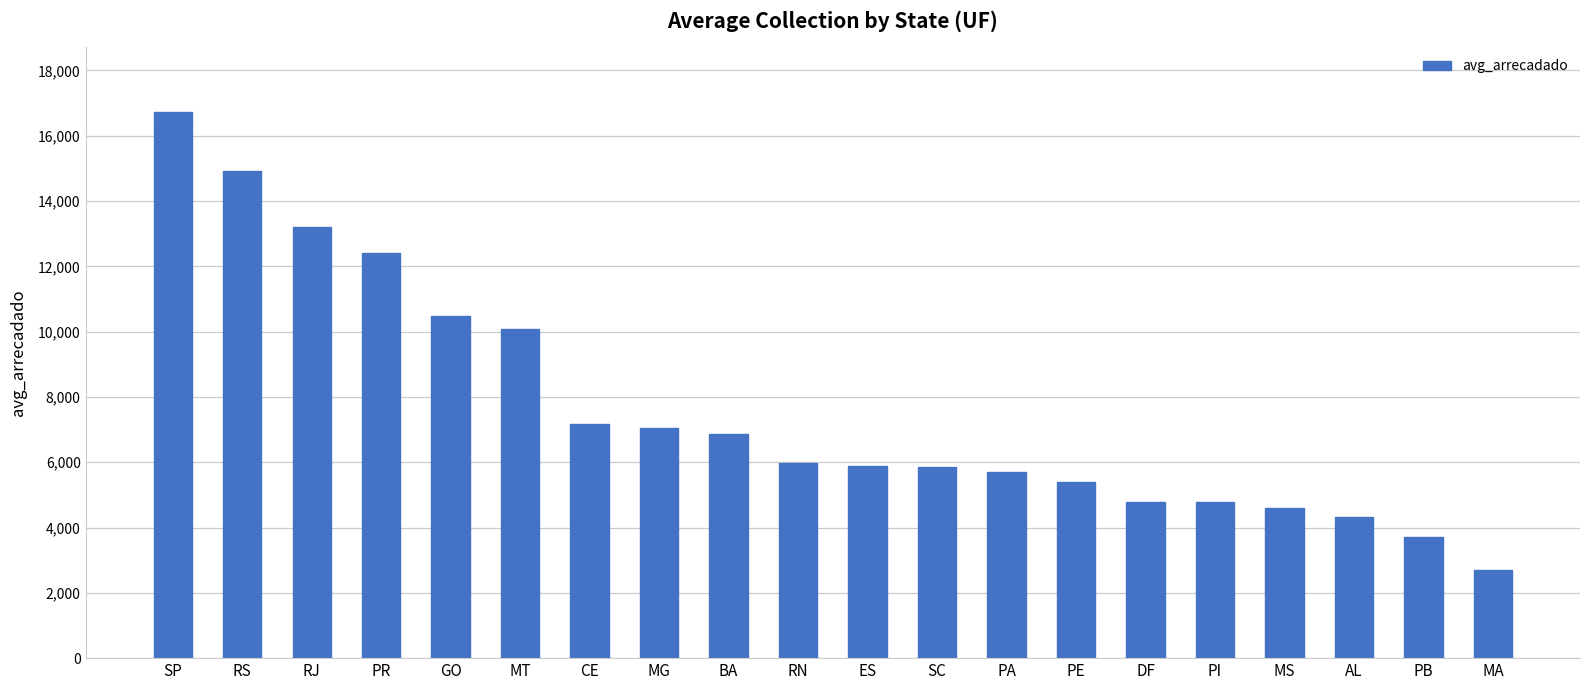

What is the average value?

7628.1